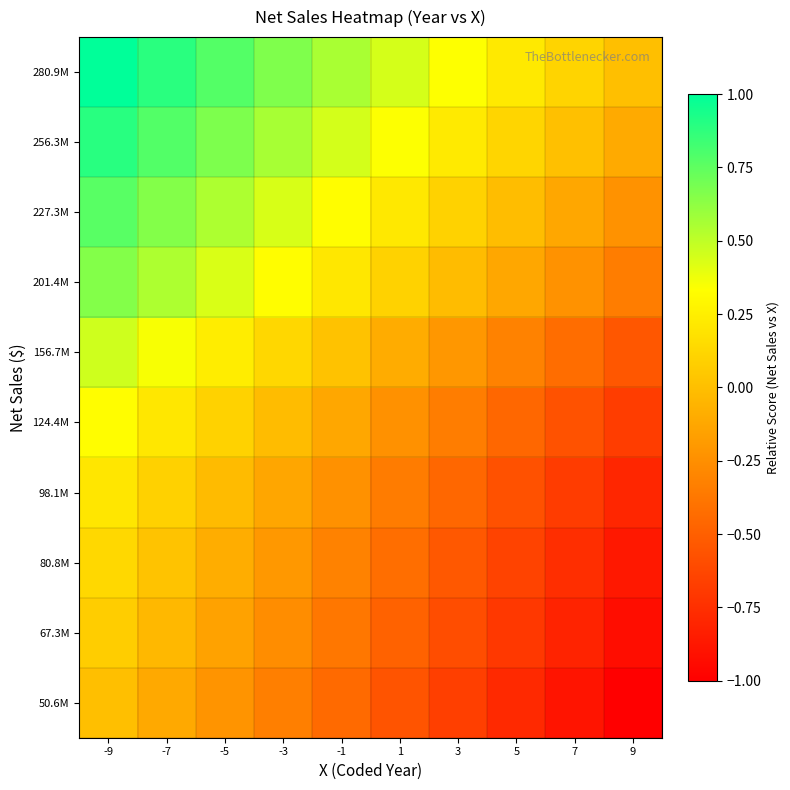

Reading right to left, what are all the values shown in this chart?

50.6M: 9=-1.0	7=-0.9	5=-0.8	3=-0.7	1=-0.6	-1=-0.4	-3=-0.3	-5=-0.2	-7=-0.1	-9=0.0
67.3M: 9=-0.9	7=-0.8	5=-0.7	3=-0.6	1=-0.5	-1=-0.4	-3=-0.3	-5=-0.1	-7=-0.0	-9=0.1
80.8M: 9=-0.9	7=-0.8	5=-0.6	3=-0.5	1=-0.4	-1=-0.3	-3=-0.2	-5=-0.1	-7=0.0	-9=0.1
98.1M: 9=-0.8	7=-0.7	5=-0.6	3=-0.5	1=-0.3	-1=-0.2	-3=-0.1	-5=-0.0	-7=0.1	-9=0.2
124.4M: 9=-0.7	7=-0.6	5=-0.5	3=-0.3	1=-0.2	-1=-0.1	-3=-0.0	-5=0.1	-7=0.2	-9=0.3
156.7M: 9=-0.5	7=-0.4	5=-0.3	3=-0.2	1=-0.1	-1=0.0	-3=0.1	-5=0.2	-7=0.3	-9=0.5
201.4M: 9=-0.3	7=-0.2	5=-0.1	3=-0.0	1=0.1	-1=0.2	-3=0.3	-5=0.4	-7=0.5	-9=0.7
227.3M: 9=-0.2	7=-0.1	5=-0.0	3=0.1	1=0.2	-1=0.3	-3=0.4	-5=0.5	-7=0.7	-9=0.8
256.3M: 9=-0.1	7=0.0	5=0.1	3=0.2	1=0.3	-1=0.4	-3=0.6	-5=0.7	-7=0.8	-9=0.9
280.9M: 9=0.0	7=0.1	5=0.2	3=0.3	1=0.4	-1=0.6	-3=0.7	-5=0.8	-7=0.9	-9=1.0